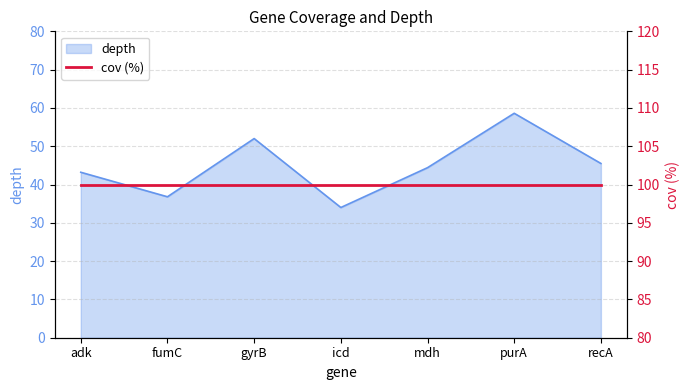

How many data points are less than 44?

3